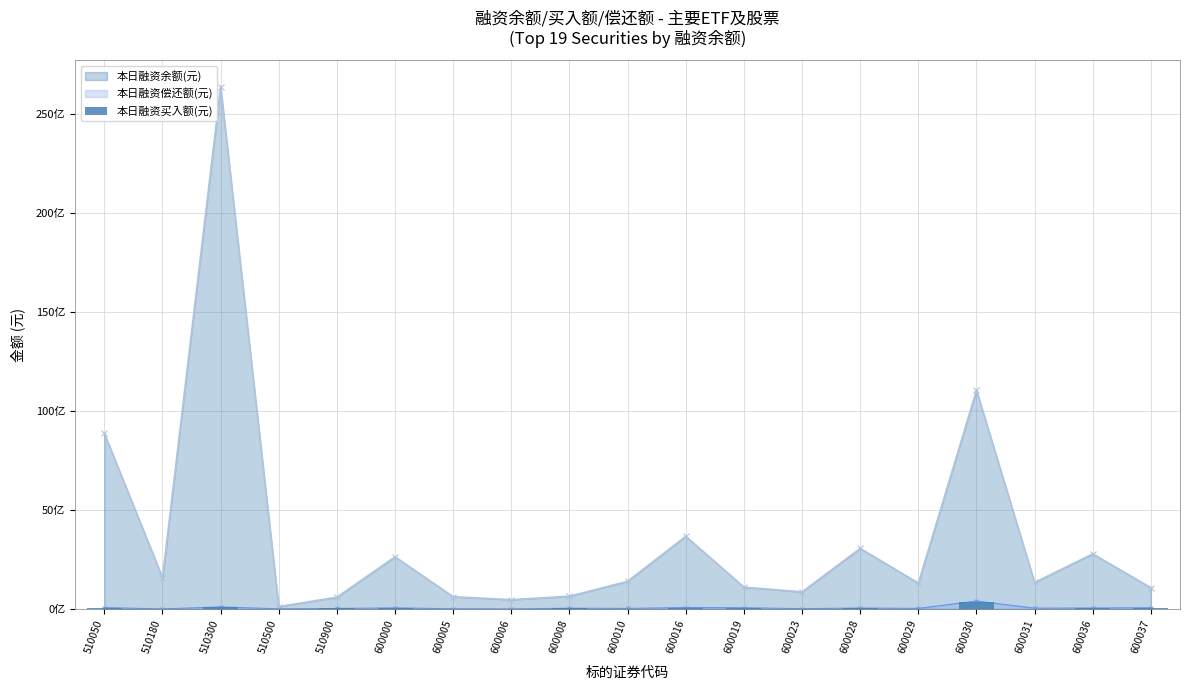

How many values exceed 29968440?

9